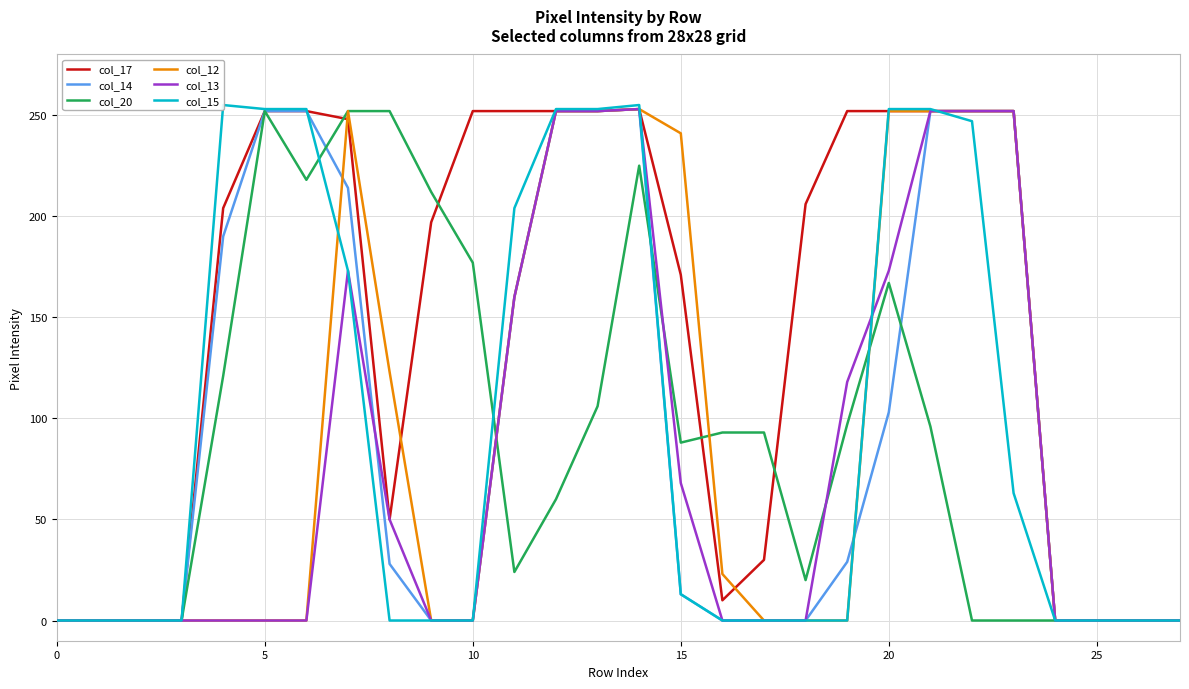

Reading left to right, extract all data points from this chart.

col_17: 0	0	0	0	204	252	252	248	50	197	252	252	252	252	253	171	10	30	206	252	252	252	252	252	0	0	0	0
col_14: 0	0	0	0	190	252	252	214	28	0	0	160	252	252	253	13	0	0	0	29	103	252	252	252	0	0	0	0
col_20: 0	0	0	0	121	252	218	252	252	212	177	24	60	106	225	88	93	93	20	97	167	96	0	0	0	0	0	0
col_12: 0	0	0	0	0	0	0	252	123	0	0	160	252	252	253	241	23	0	0	0	252	252	252	252	0	0	0	0
col_13: 0	0	0	0	0	0	0	173	50	0	0	160	252	252	253	68	0	0	0	118	173	252	252	252	0	0	0	0
col_15: 0	0	0	0	255	253	253	173	0	0	0	204	253	253	255	13	0	0	0	0	253	253	247	63	0	0	0	0